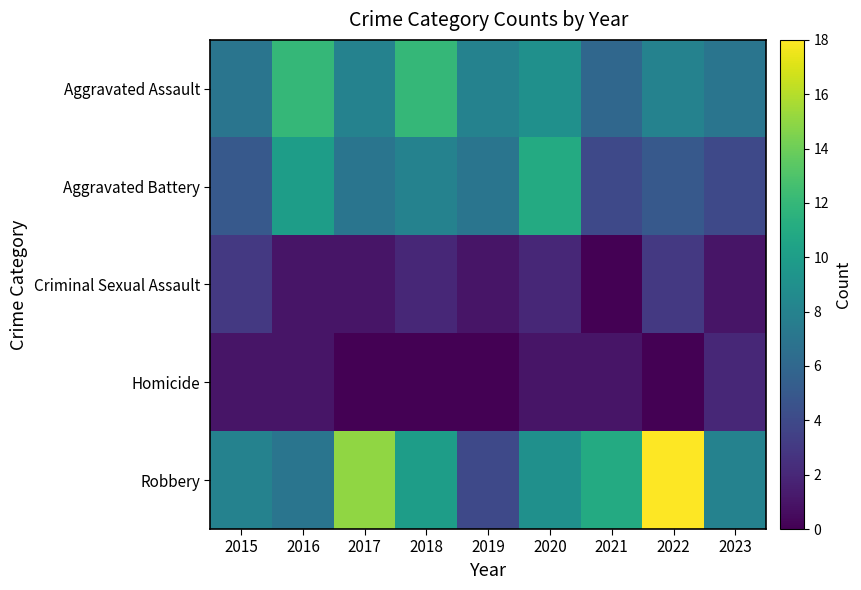

What is the difference between the highest and lowest values at 2015?

7